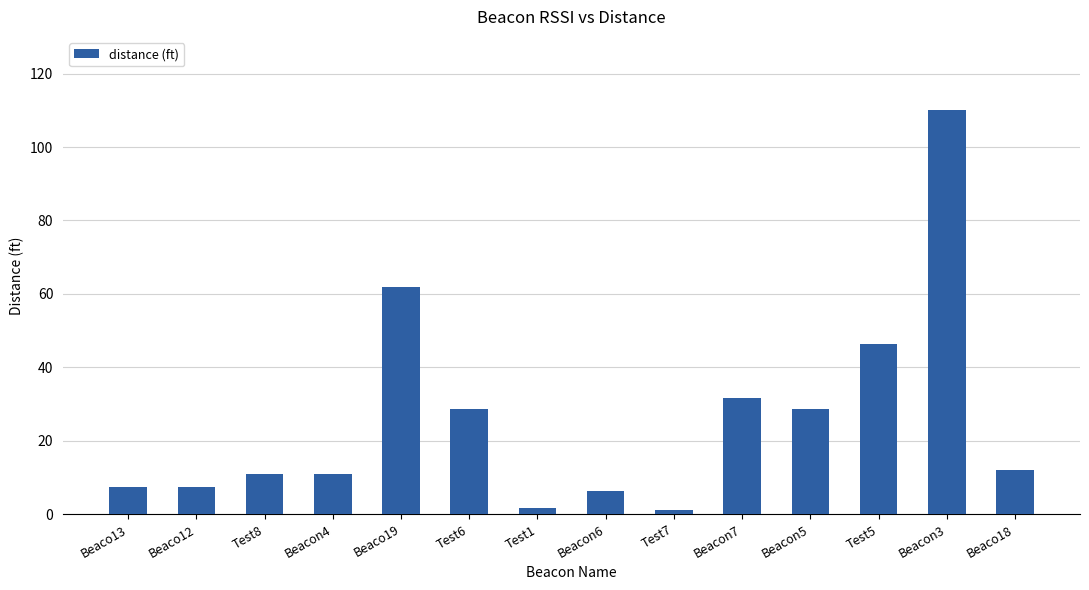

Is it true that the value at Test5 is 46.5?

True